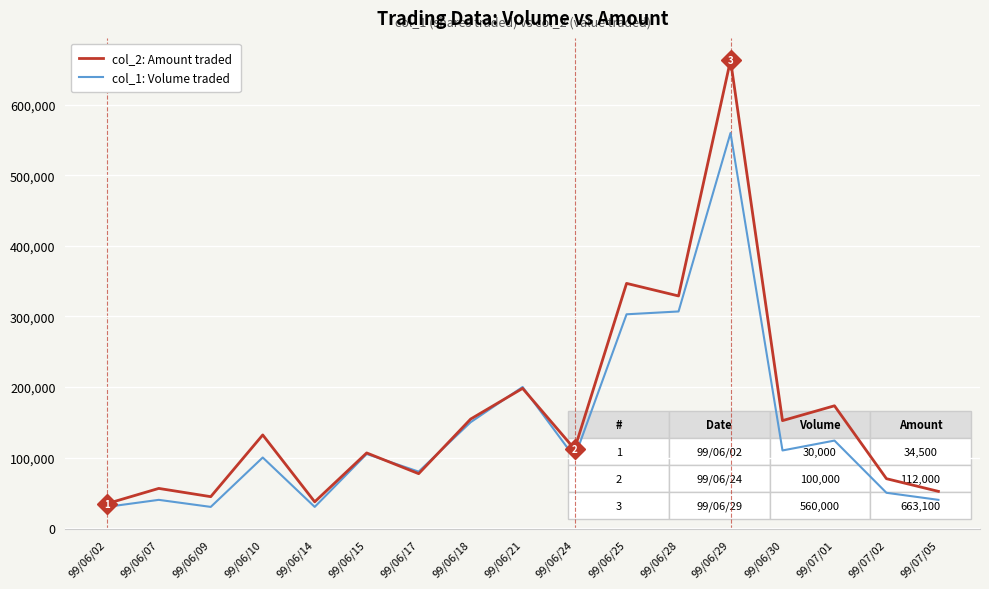

What is the total value across all series at 99/07/05?

92000